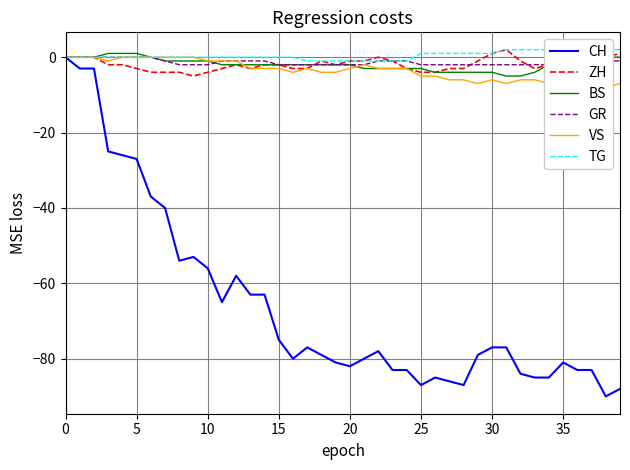

List the series in order of their peak value, highest first.

ZH, TG, BS, CH, GR, VS